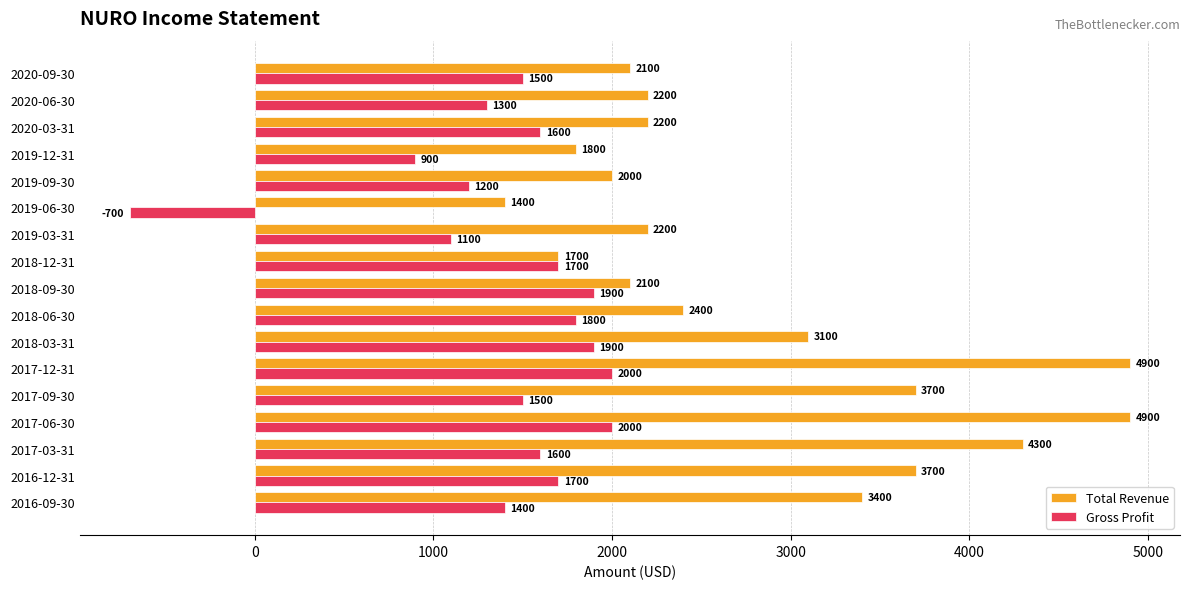

Rank the series by their maximum value, from lowest to highest.

Gross Profit, Total Revenue